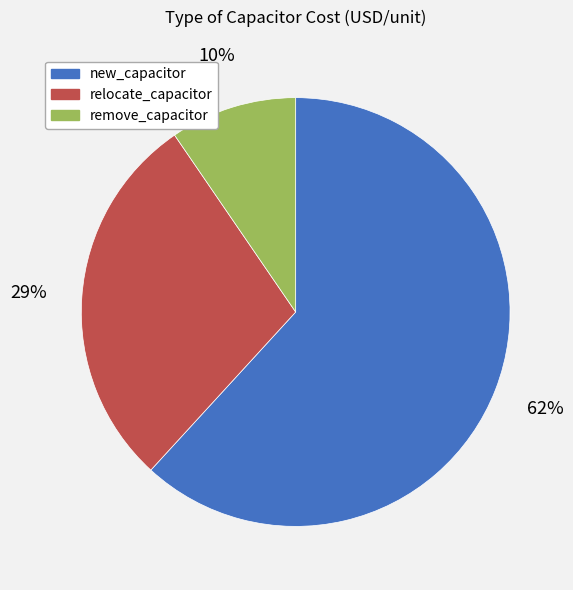

Rank the categories by value from highest to lowest.

new_capacitor, relocate_capacitor, remove_capacitor